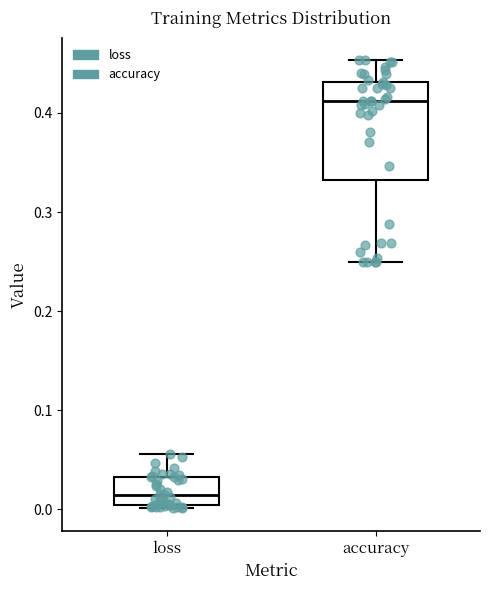

Reading left to right, read every box against the y-axis: the position of its median line, the range the box covers, and the ends of its whiskers. The values are not printed on the chart, so give them approximately, as read against the axis.

loss: median 0.01, box 0.00 to 0.03, whiskers 0.00 (just below the box's lower edge) to 0.06
accuracy: median 0.41, box 0.33 to 0.43, whiskers 0.25 to 0.45